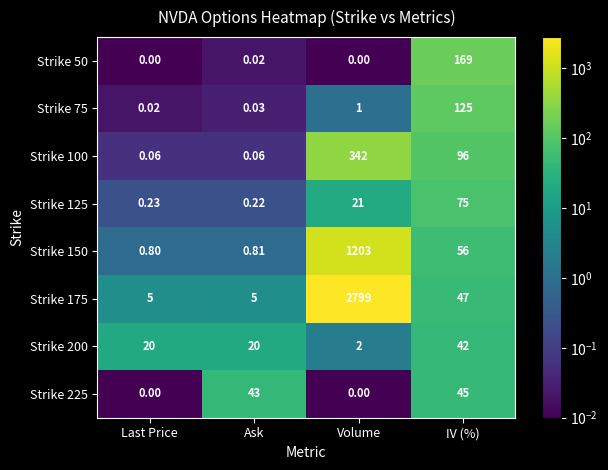

How many data points does each series have?

4